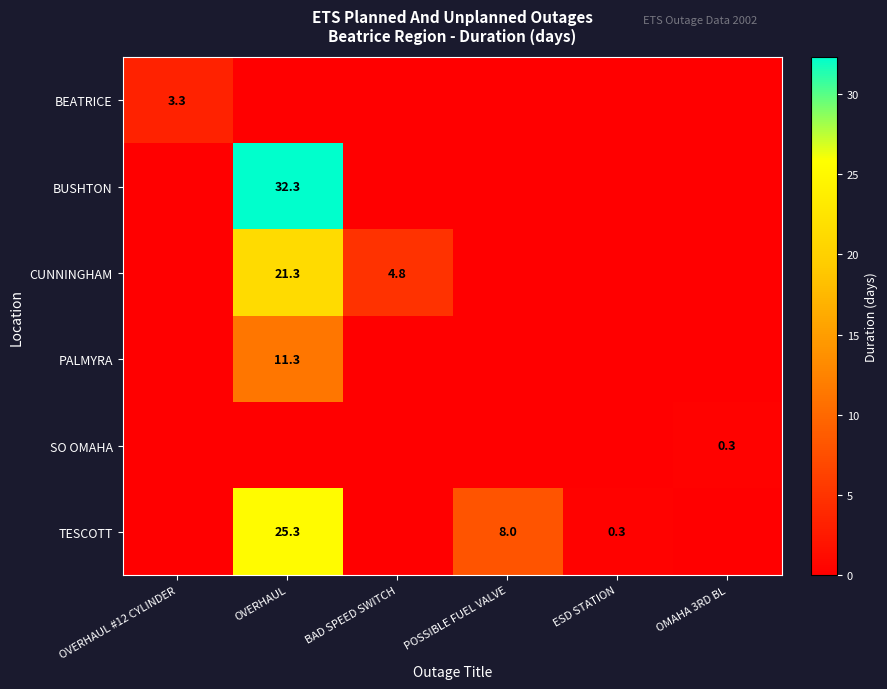

True or false: CUNNINGHAM has a value of 6.3 at BAD SPEED SWITCH.

False